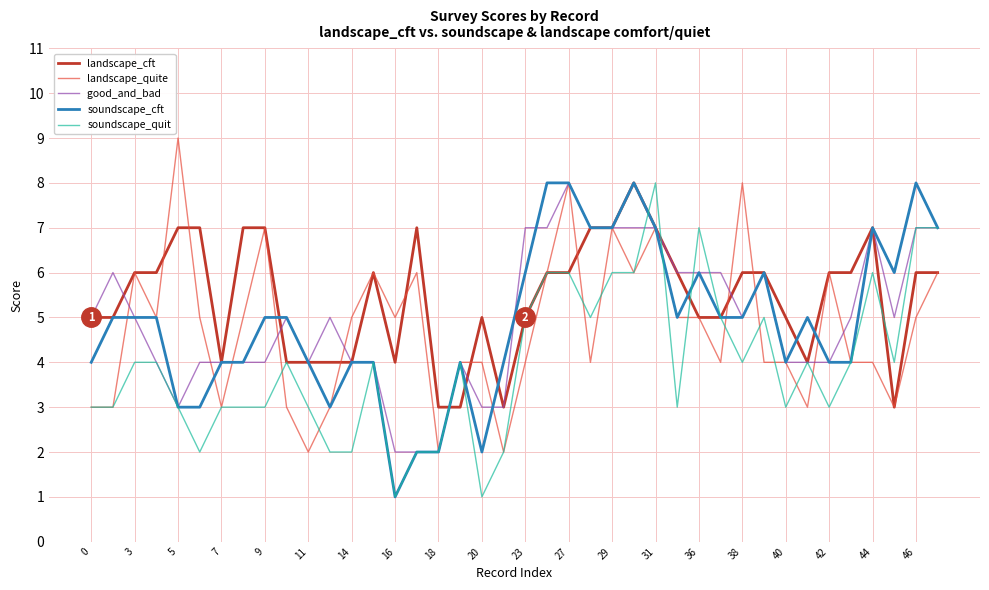

What is the greatest value displayed?

9